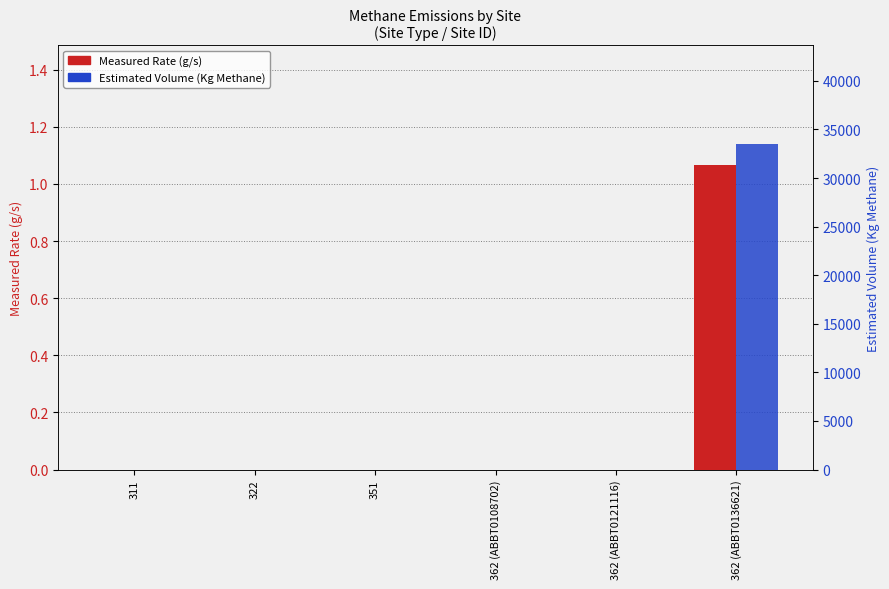

Reading left to right, extract all data points from this chart.

Measured Rate (g/s): 311=0.0	322=0.0	351=0.0	362 (ABBT0108702)=0.0	362 (ABBT0121116)=0.0	362 (ABBT0136621)=1.1
Estimated Volume (Kg Methane): 311=0.0	322=0.0	351=0.0	362 (ABBT0108702)=0.0	362 (ABBT0121116)=0.0	362 (ABBT0136621)=33496.7